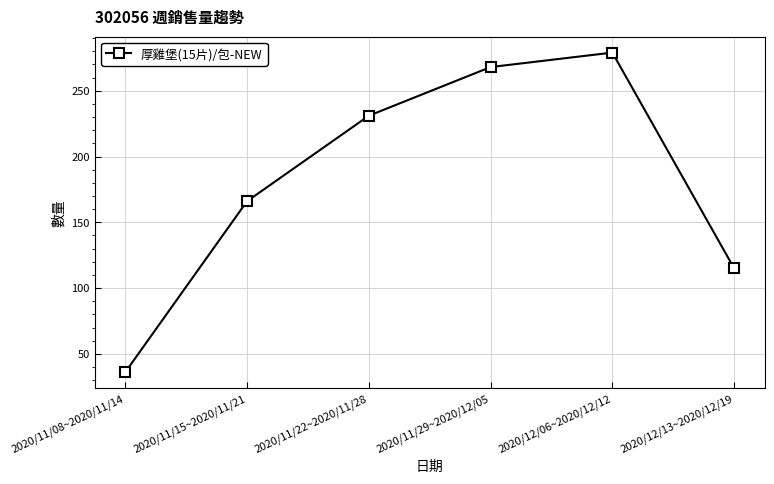

Is it true that the value at 2020/11/22~2020/11/28 is 231?

True